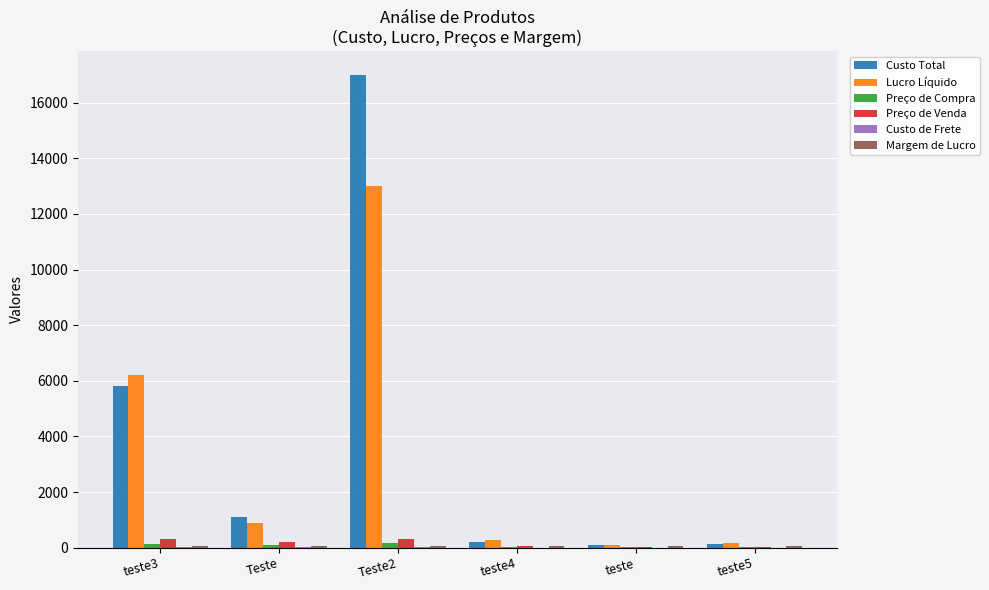

At which category is the sum across all series the highest?

Teste2